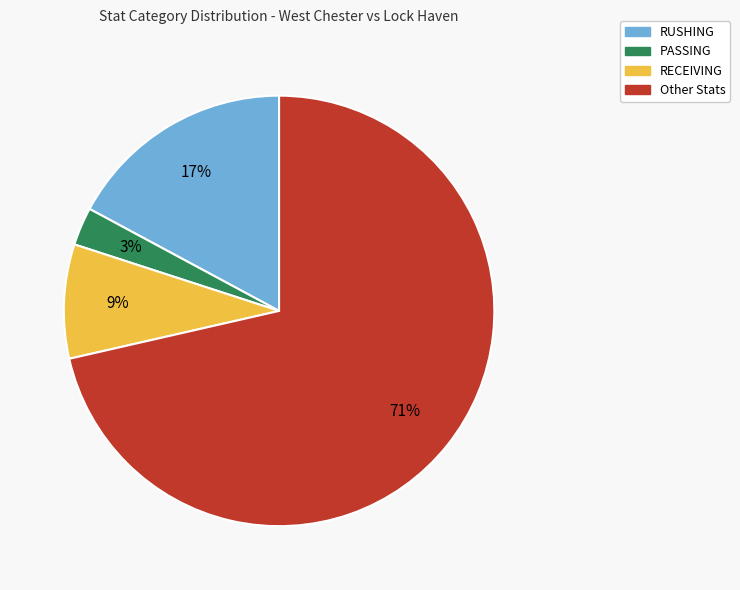

To the nearest percent, what portion does RECEIVING represent?

9%